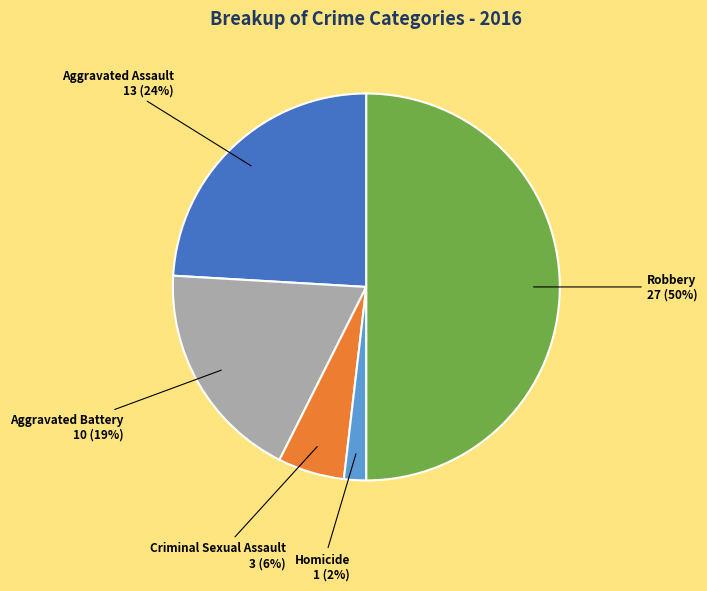

How many slices are in this pie chart?

5